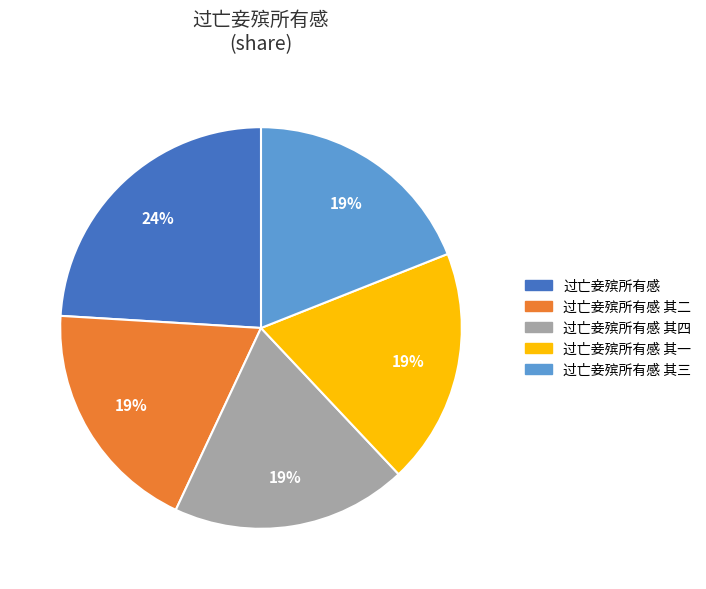

Does any single category account for the majority?

No